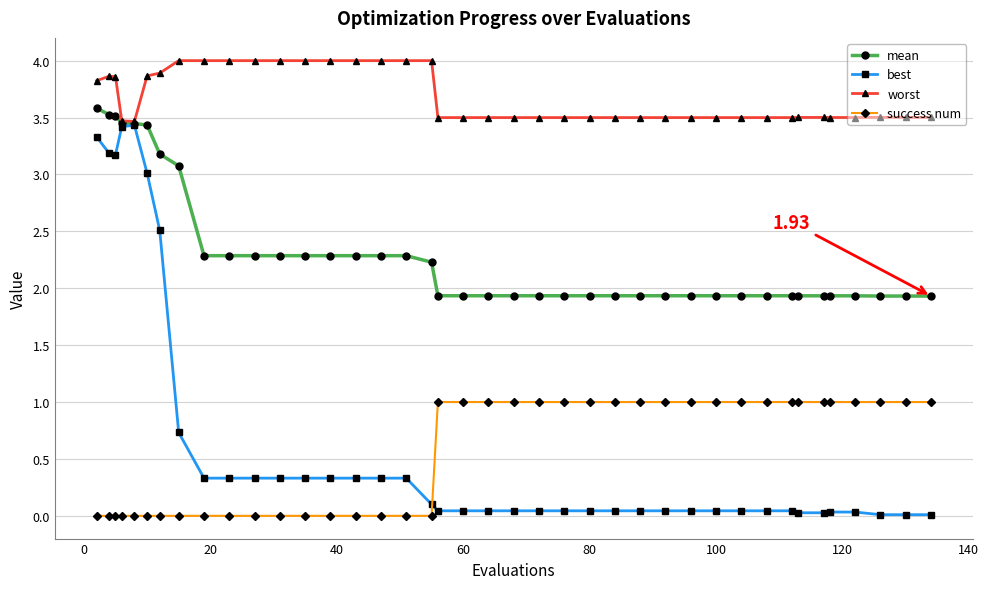

How many lines are shown in the chart?

4